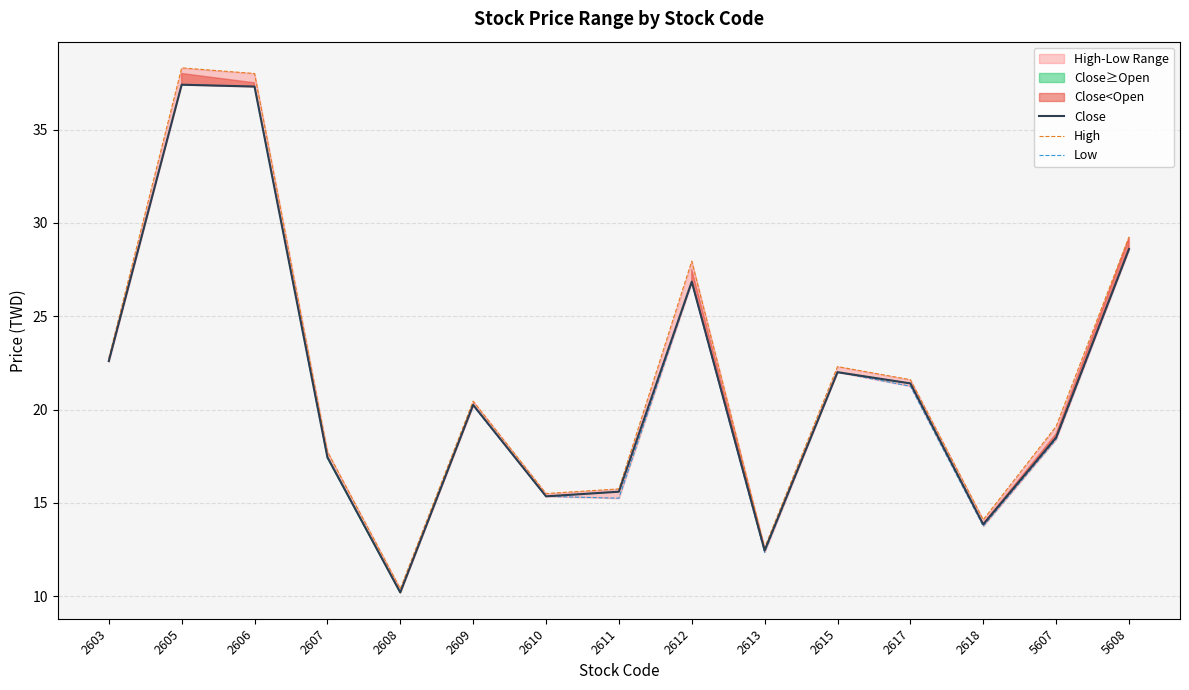

What is the sum of all High values?

325.8